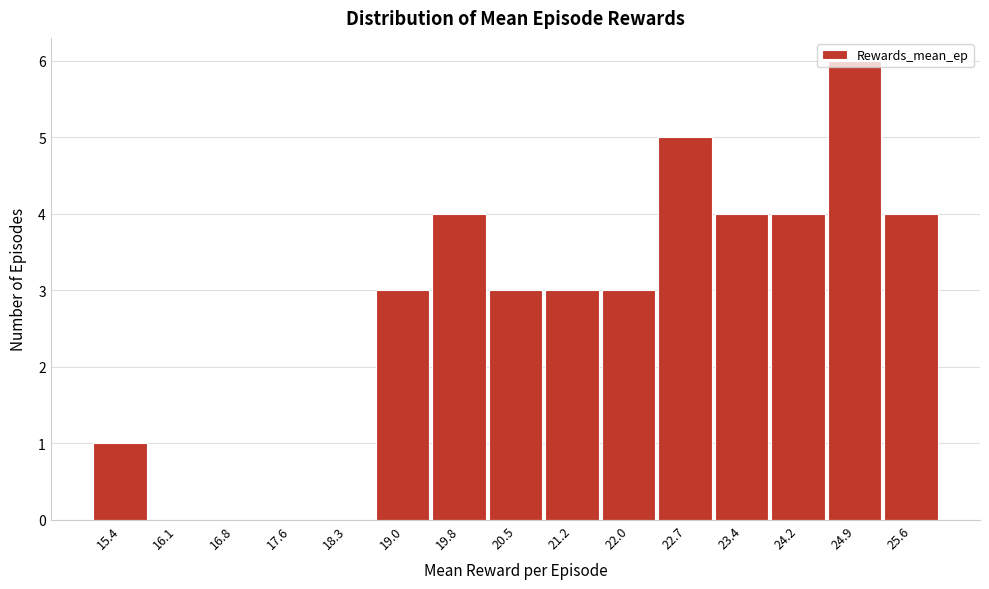

Reading left to right, list every bar in this chart as the range it spans on the x-axis followed by its height. Neither the bar edges nor the heights are printed on the chart, so give them approximately, as read against the axes.

15.0 to 15.7: 1
15.7 to 16.5: 0
16.5 to 17.2: 0
17.2 to 17.9: 0
17.9 to 18.7: 0
18.7 to 19.4: 3
19.4 to 20.1: 4
20.1 to 20.9: 3
20.9 to 21.6: 3
21.6 to 22.3: 3
22.3 to 23.1: 5
23.1 to 23.8: 4
23.8 to 24.5: 4
24.5 to 25.3: 6
25.3 to 26.0: 4